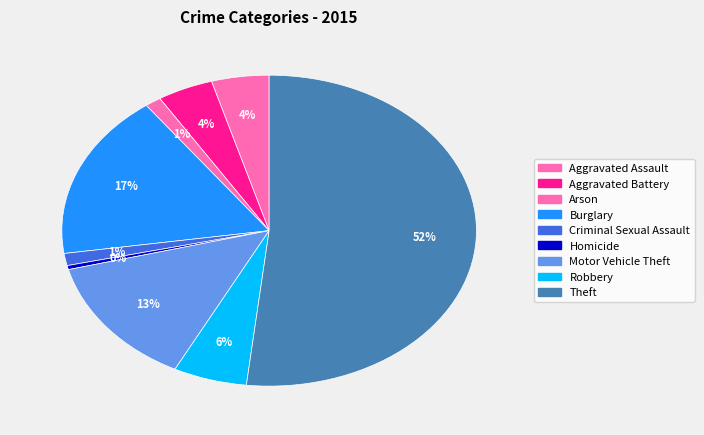

Does any single category account for the majority?

Yes